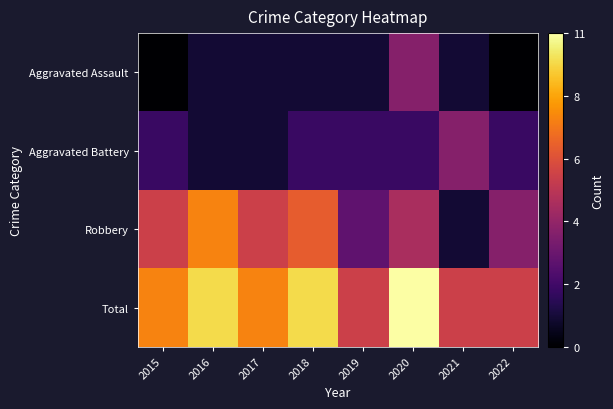

At which category is the sum across all series the highest?

2020